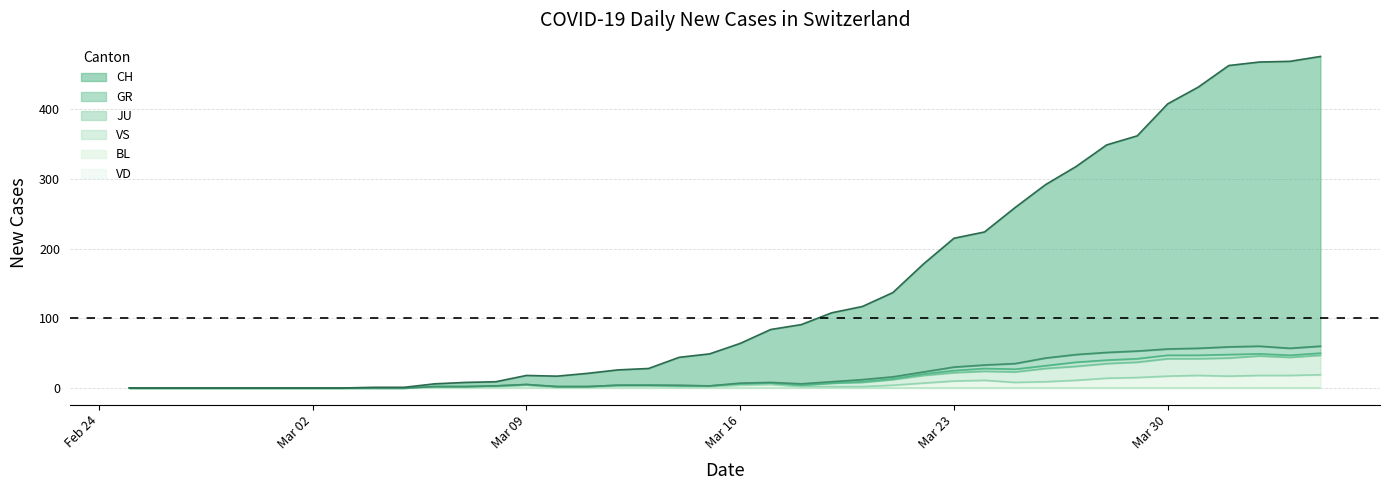

Does the chart display data point markers on the line(s)?

No